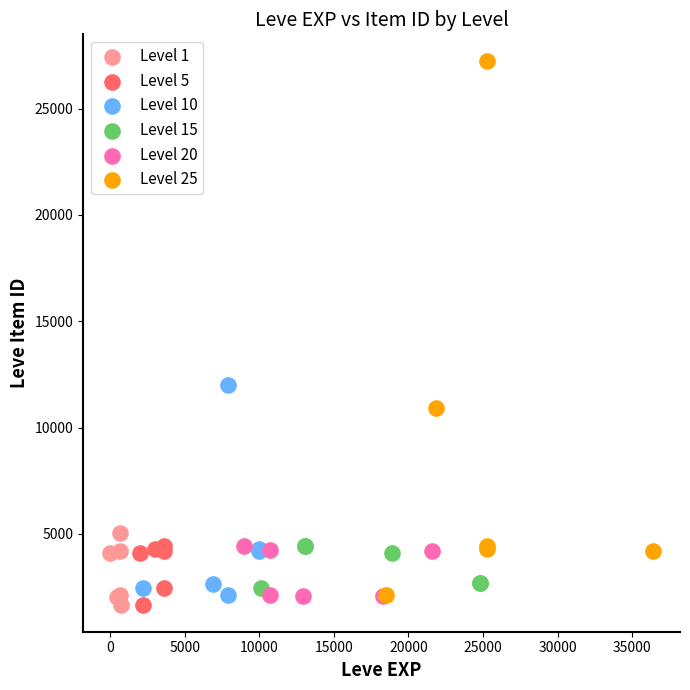

Which series has the widest spread of Y values?

Level 25